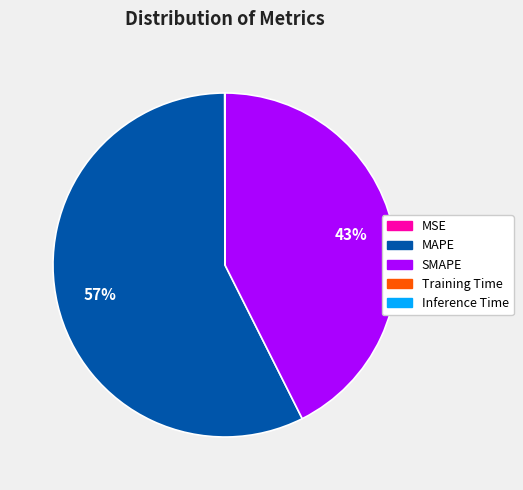

What is the largest slice in the pie chart?

MAPE